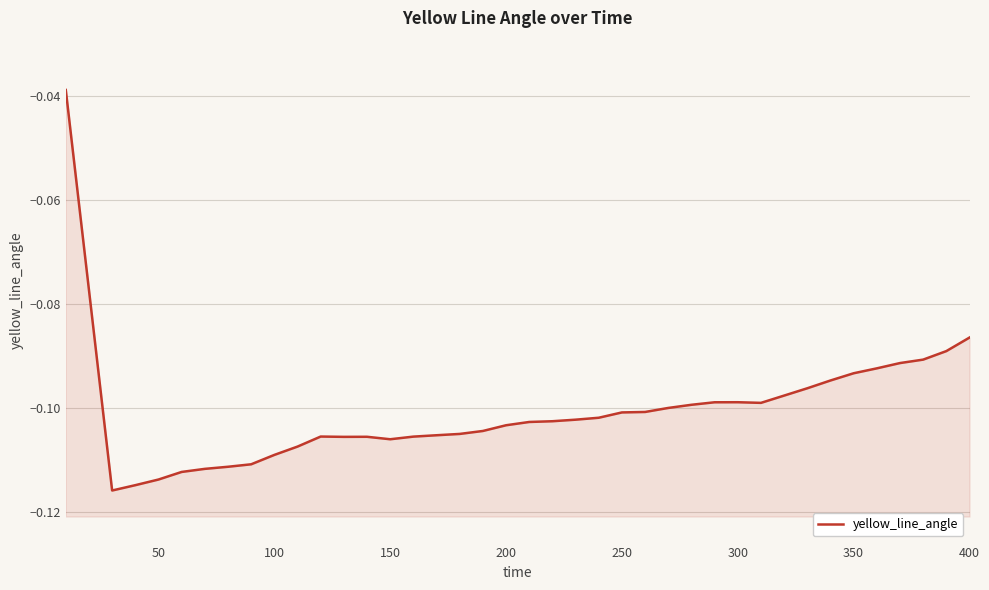

Is it true that the value at 50 is -0.2?

False